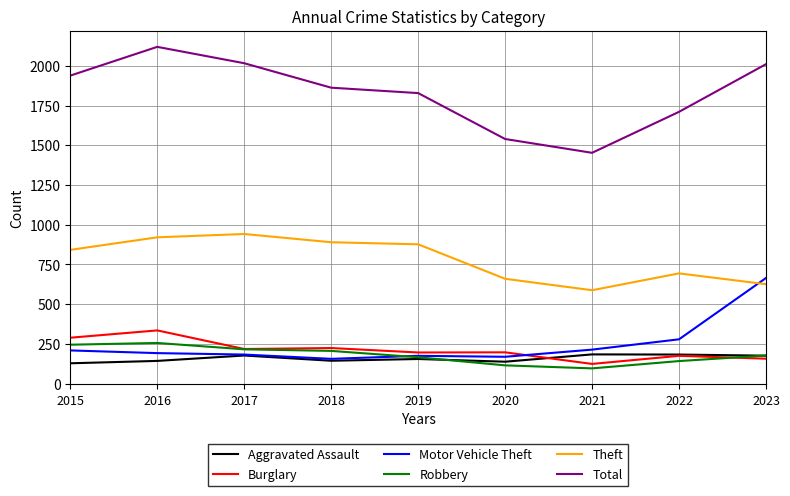

What is the difference between the Total values at 2018 and 2015?

76